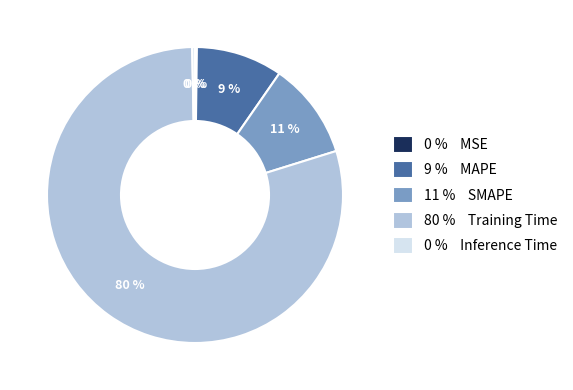

Do 80 % Training Time and 9 % MAPE together represent more than half of the pie?

Yes